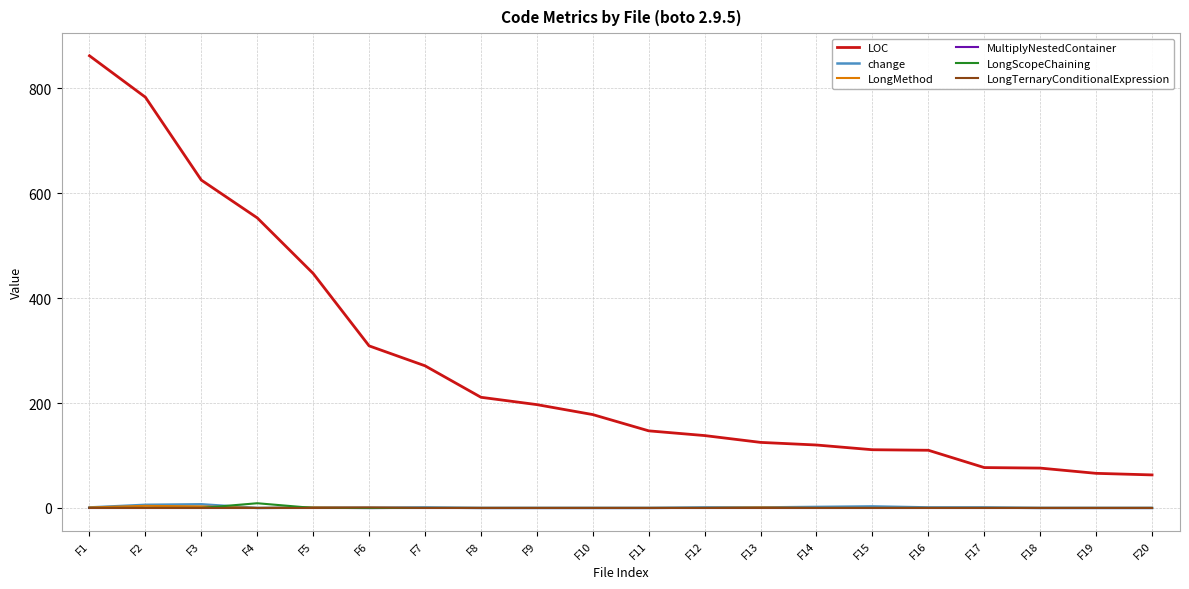

How many LongMethod values are between 0 and 1?

18